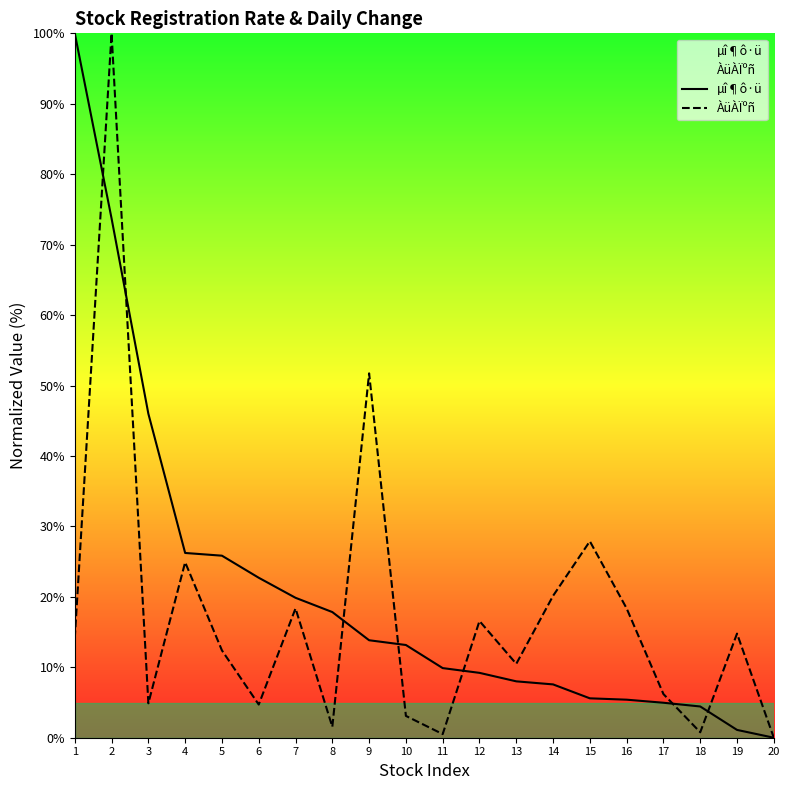

What is the total value across all series at 16?

23.8